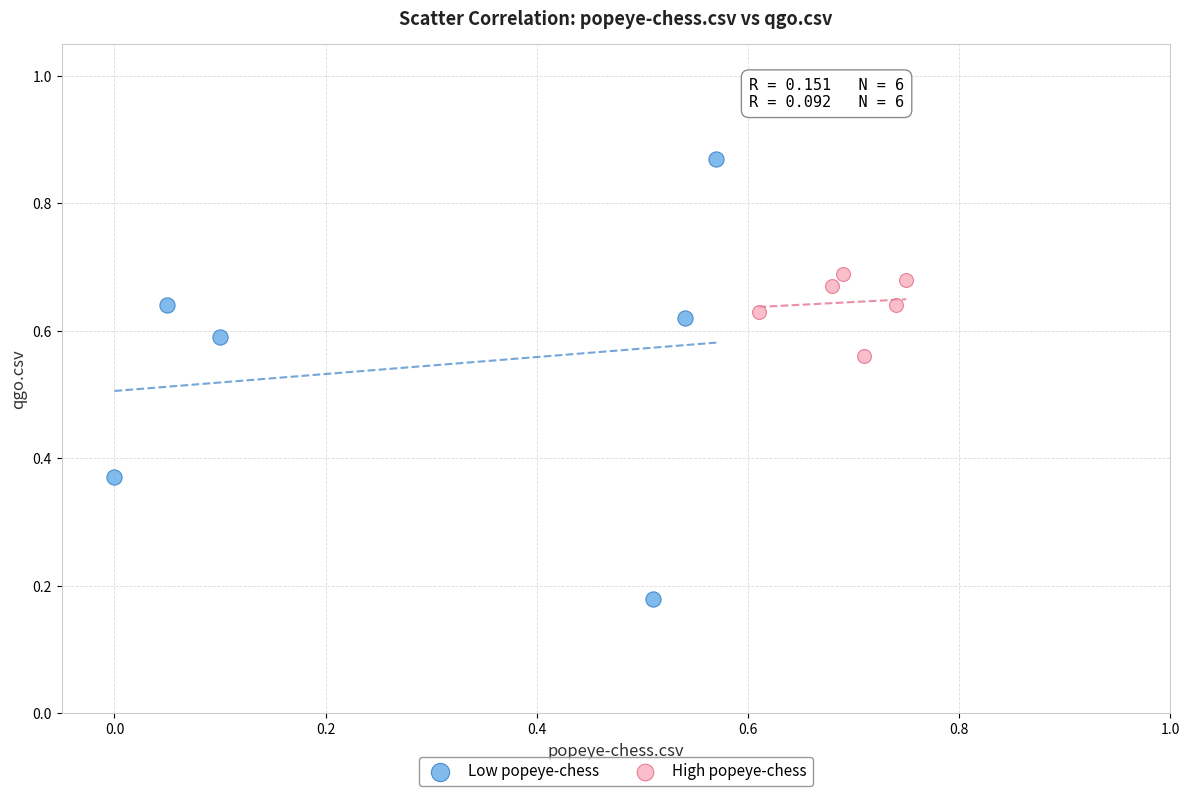

Which series reaches the maximum Y coordinate?

Low popeye-chess